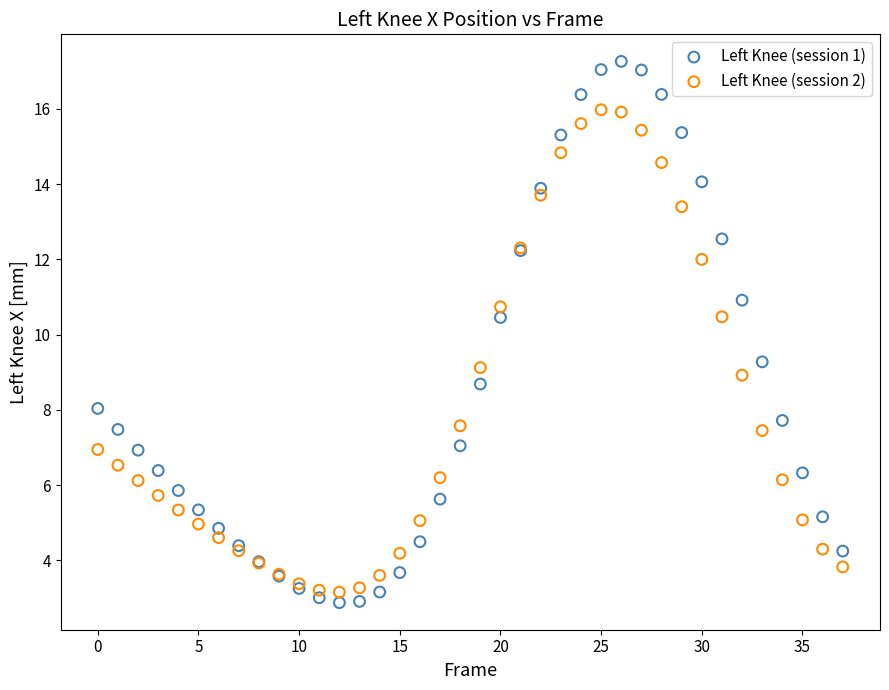

Which series reaches the maximum Y coordinate?

Left Knee (session 1)